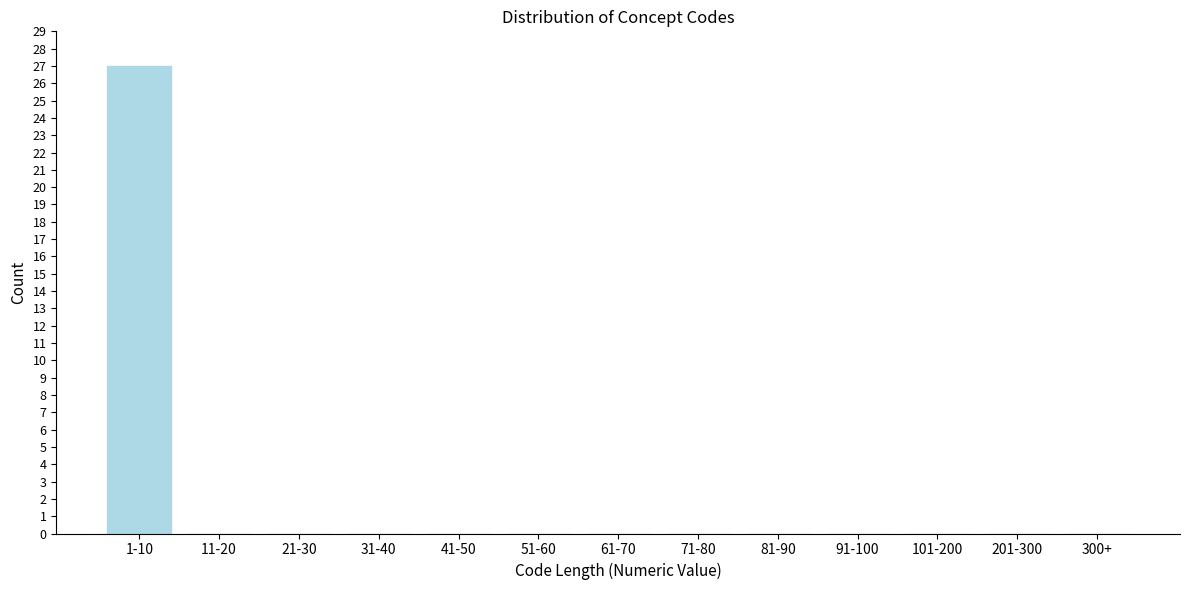

What is the sum of all values?

27